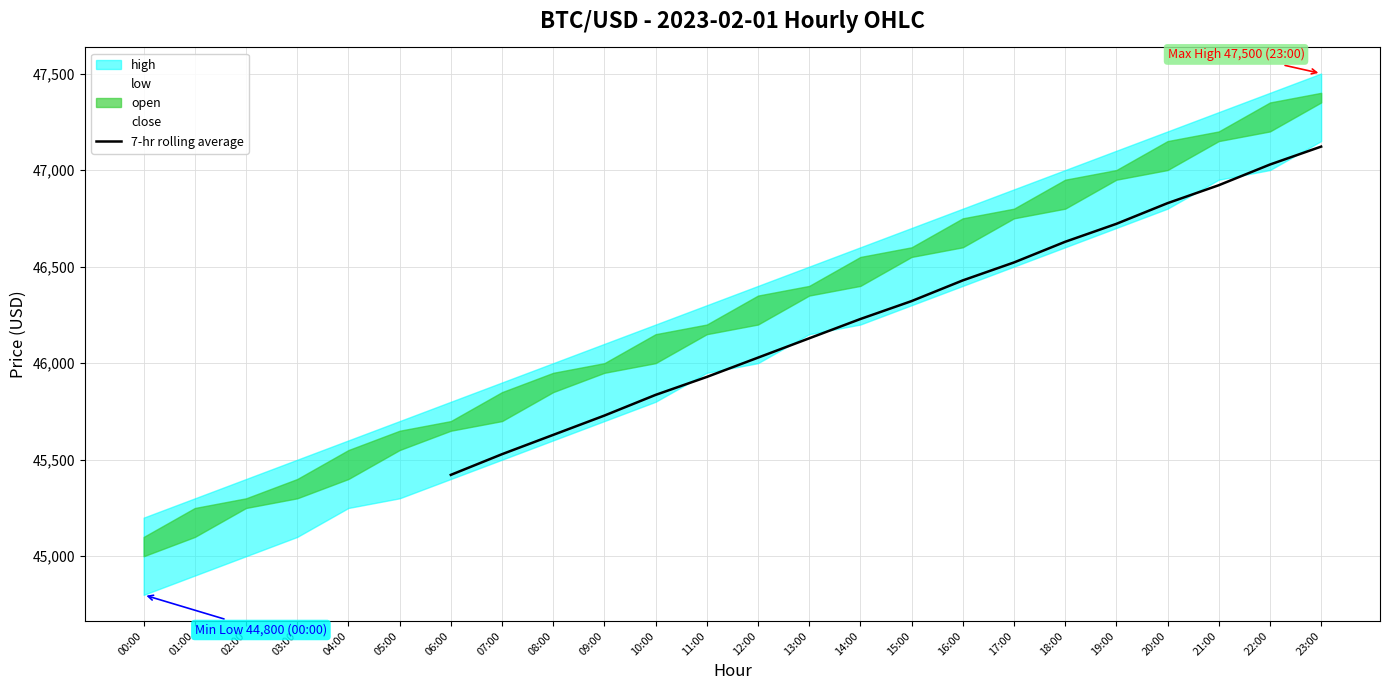

List the labels in order of 7-hr rolling average value, largest first.

23:00, 22:00, 21:00, 20:00, 19:00, 18:00, 17:00, 16:00, 15:00, 14:00, 13:00, 12:00, 11:00, 10:00, 09:00, 08:00, 07:00, 06:00